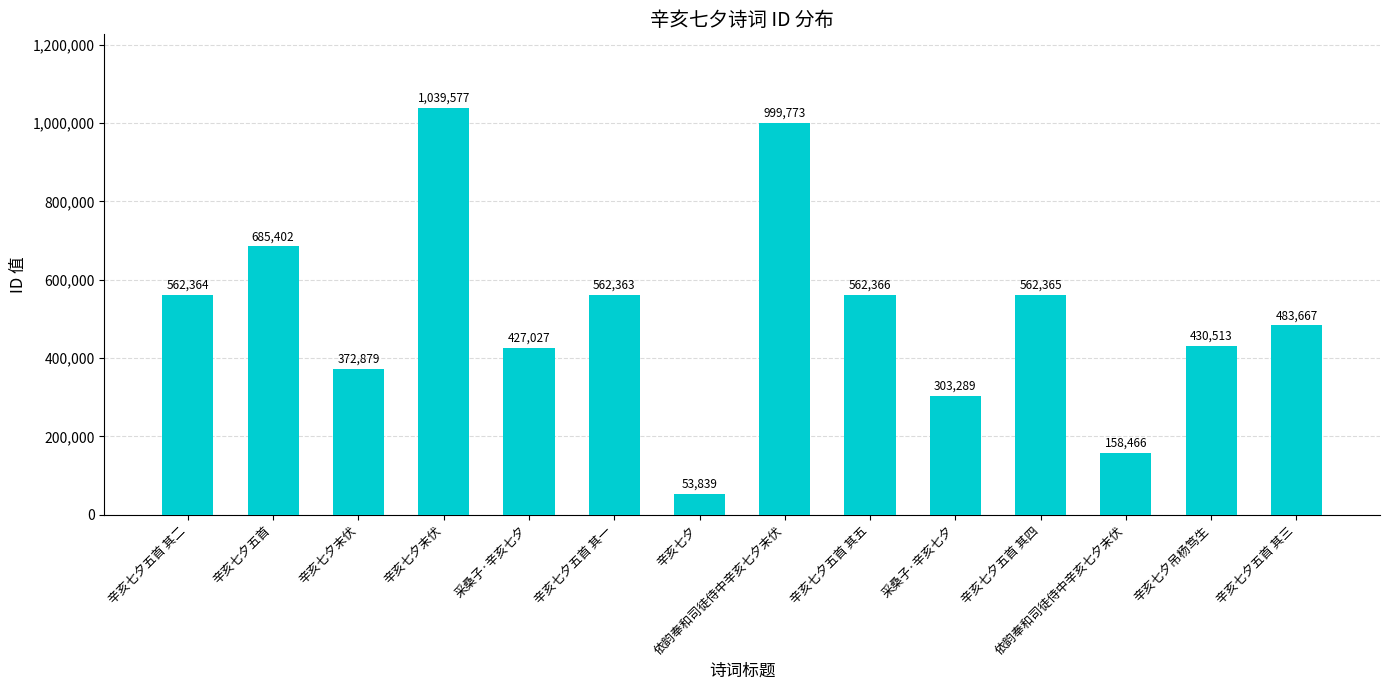

The chart shows a value of 224279 at 依韵奉和司徒侍中辛亥七夕末伏. True or false?

False